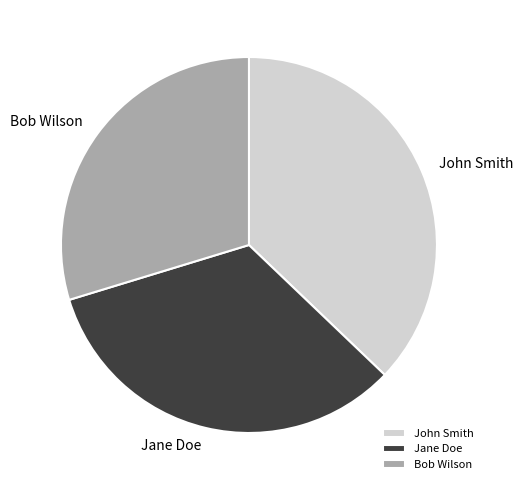

Which has a higher value, Bob Wilson or John Smith?

John Smith